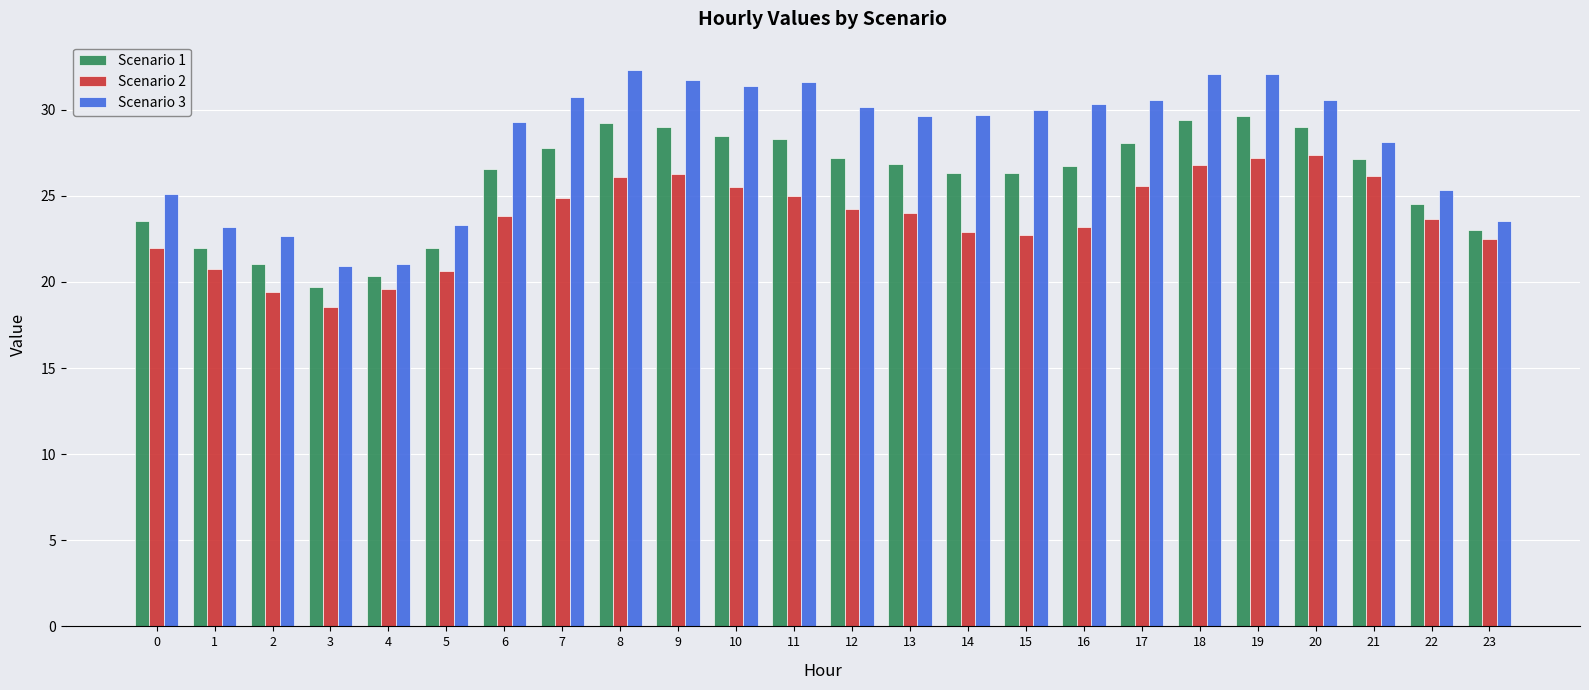

Rank the series by their average value, from lowest to highest.

Scenario 2, Scenario 1, Scenario 3